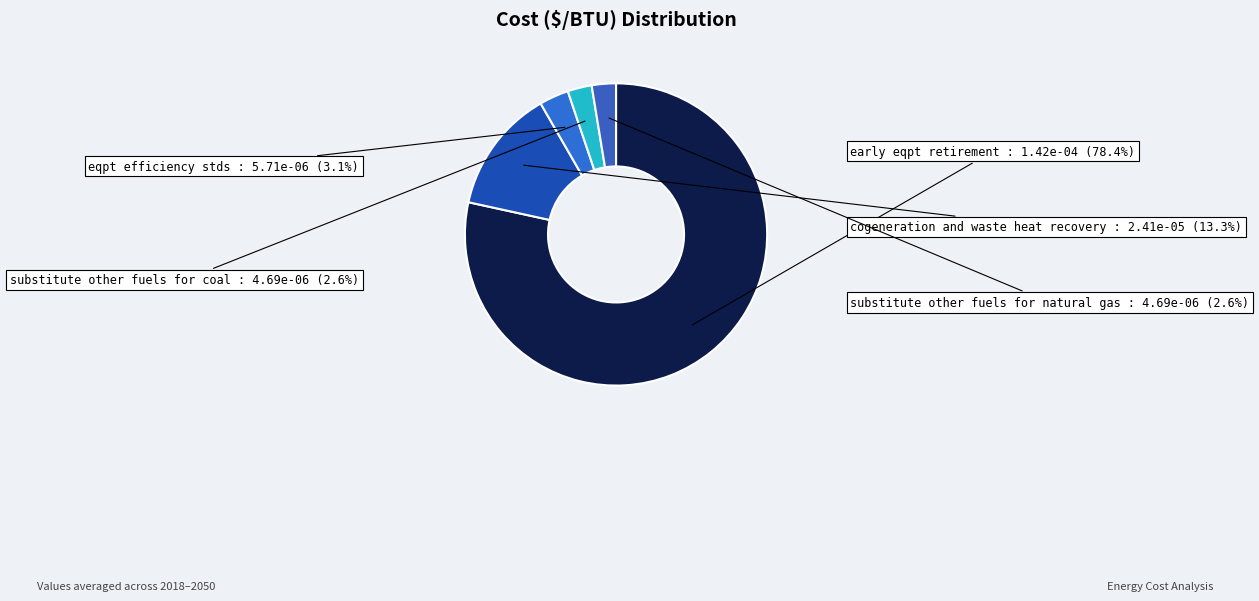

How many segments does this pie chart have?

5